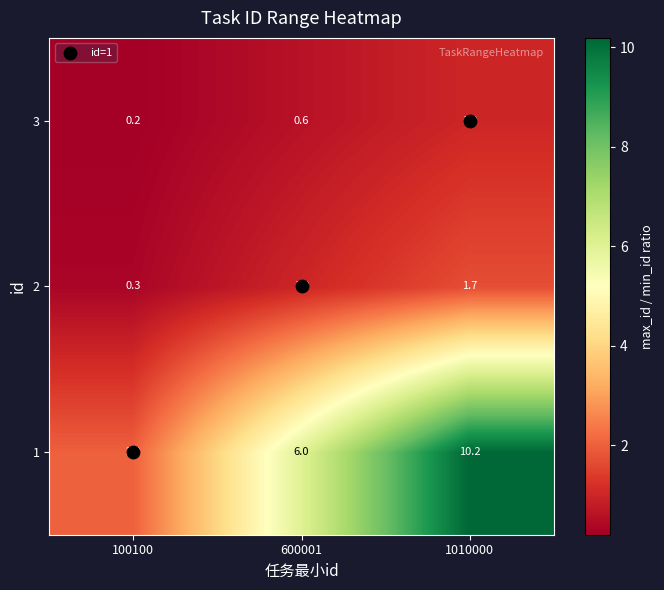

What is the difference between the highest and lowest values at 1010000?

9.2